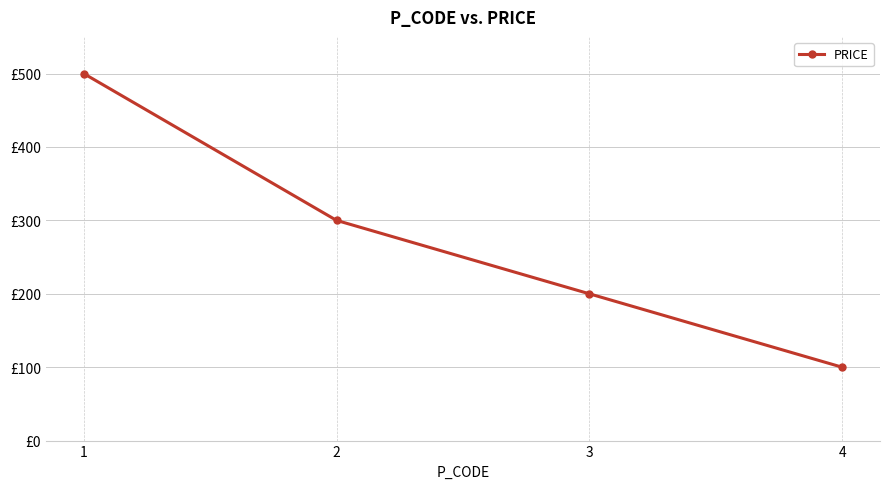

Reading right to left, list all the values displayed in this chart.

100	200	300	500